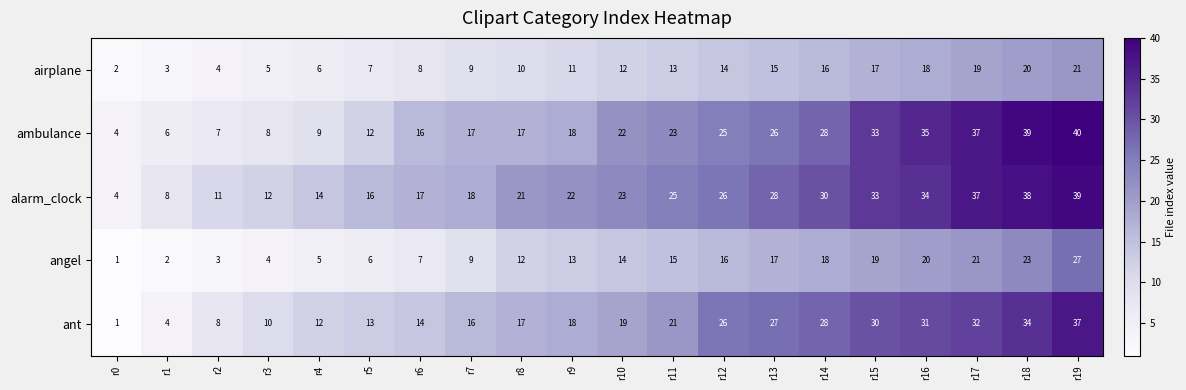

True or false: angel has a value of 0 at r0.

False